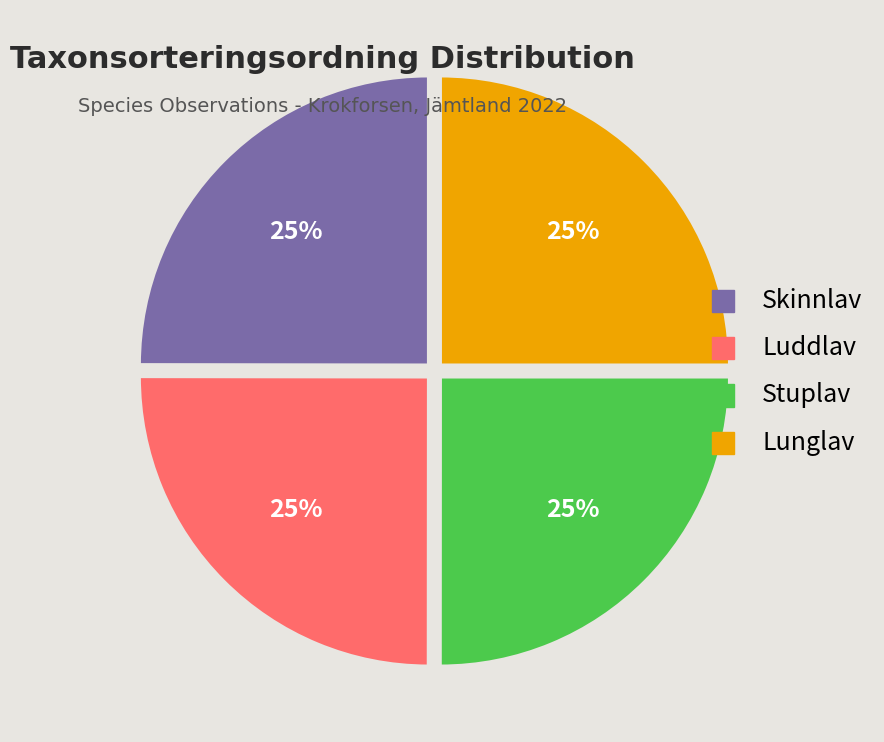

Is Skinnlav the majority of the pie?

No